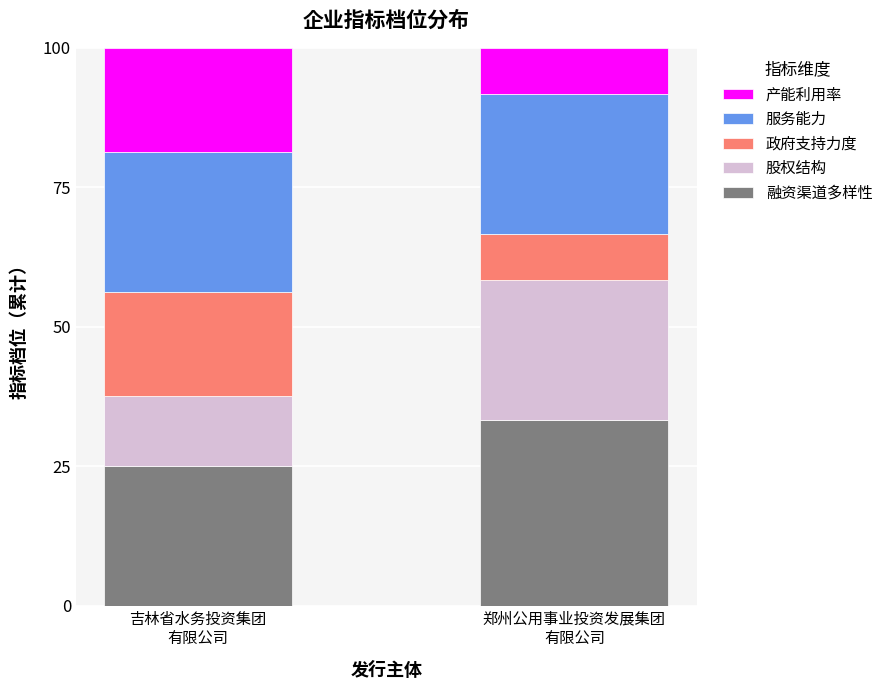

What is the difference between the maximum and minimum values in the 融资渠道多样性 series?

8.3